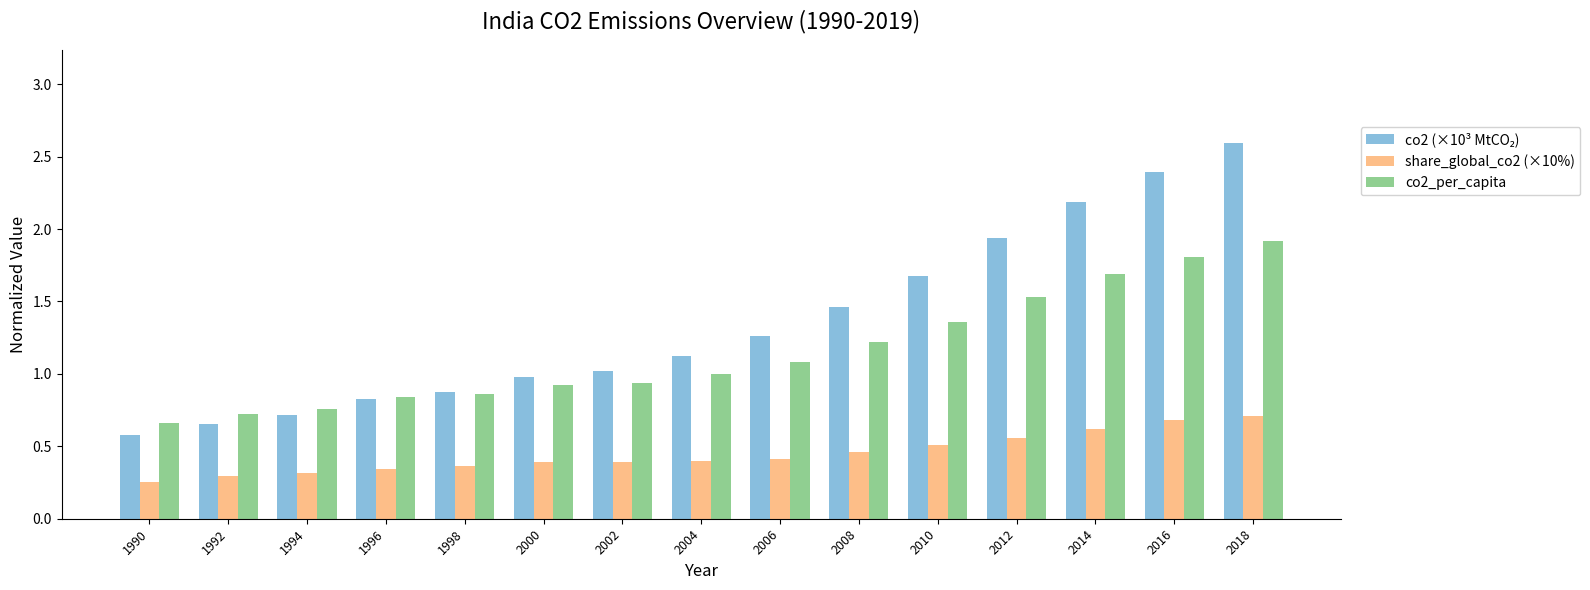

How many share_global_co2 (×10%) values are between 0 and 1?

15